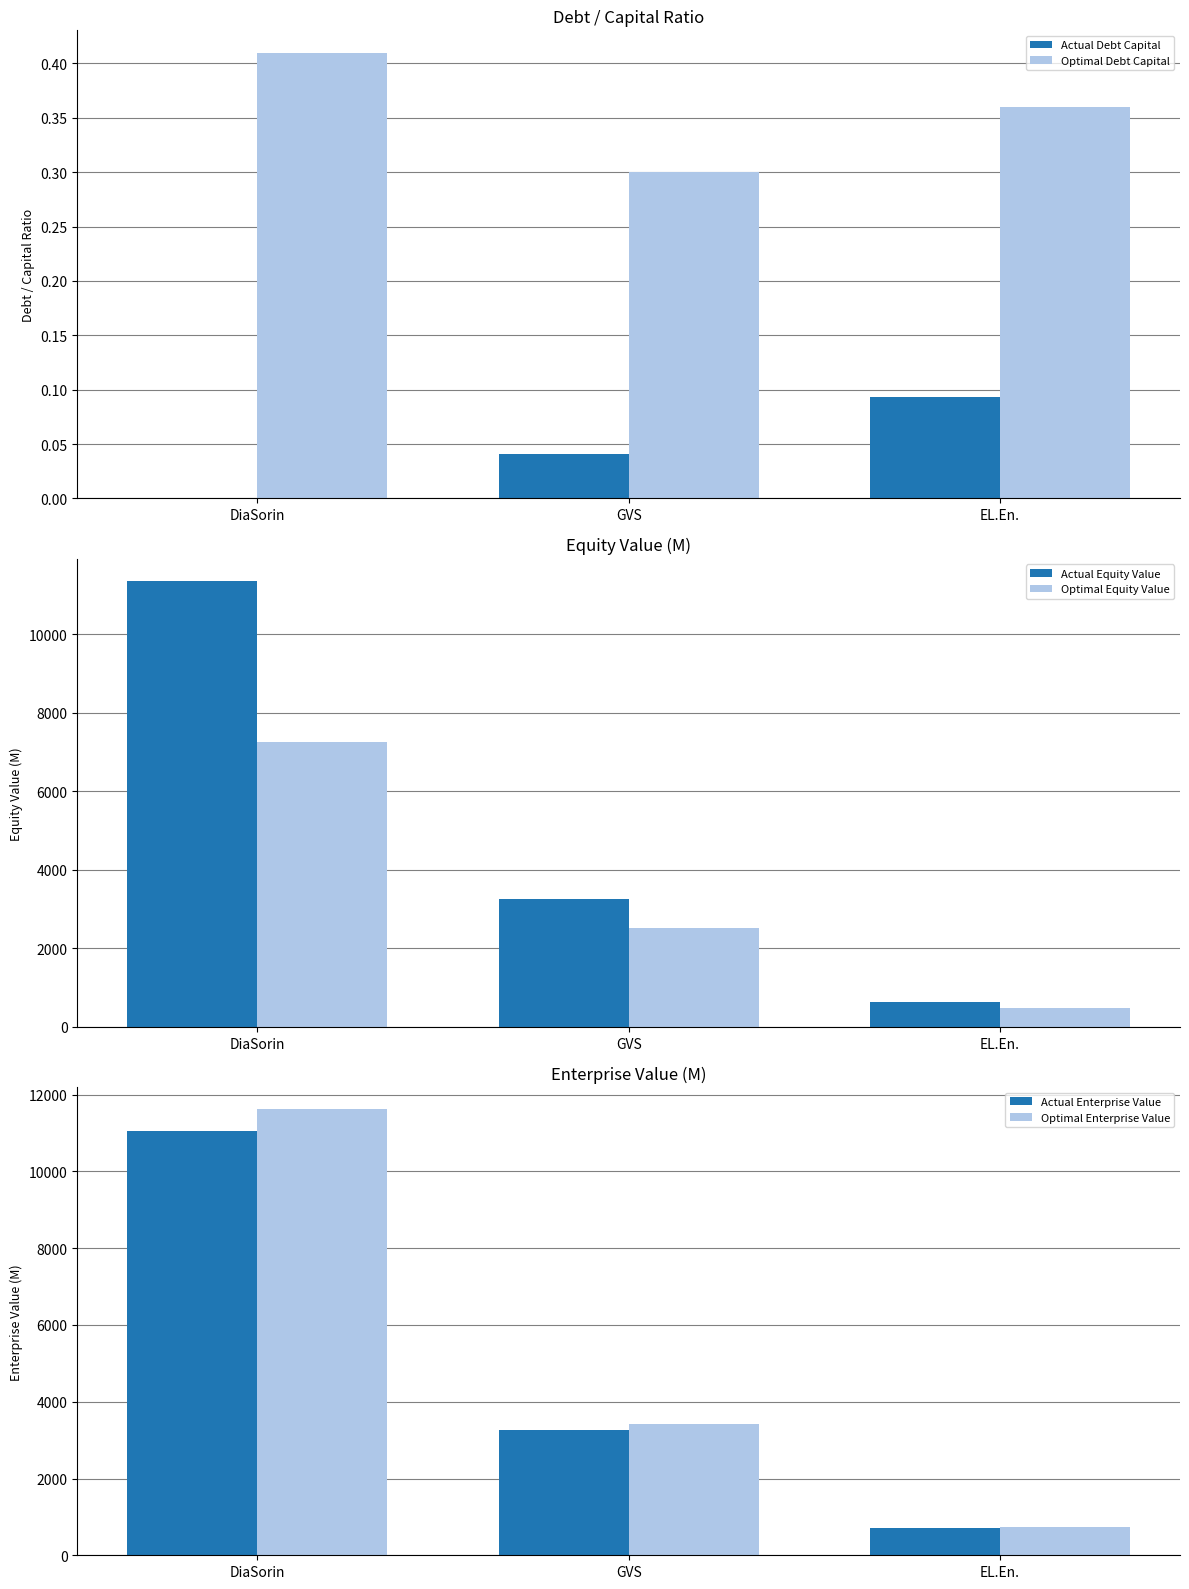

How many data points in Actual Enterprise Value are less than 3270?

1